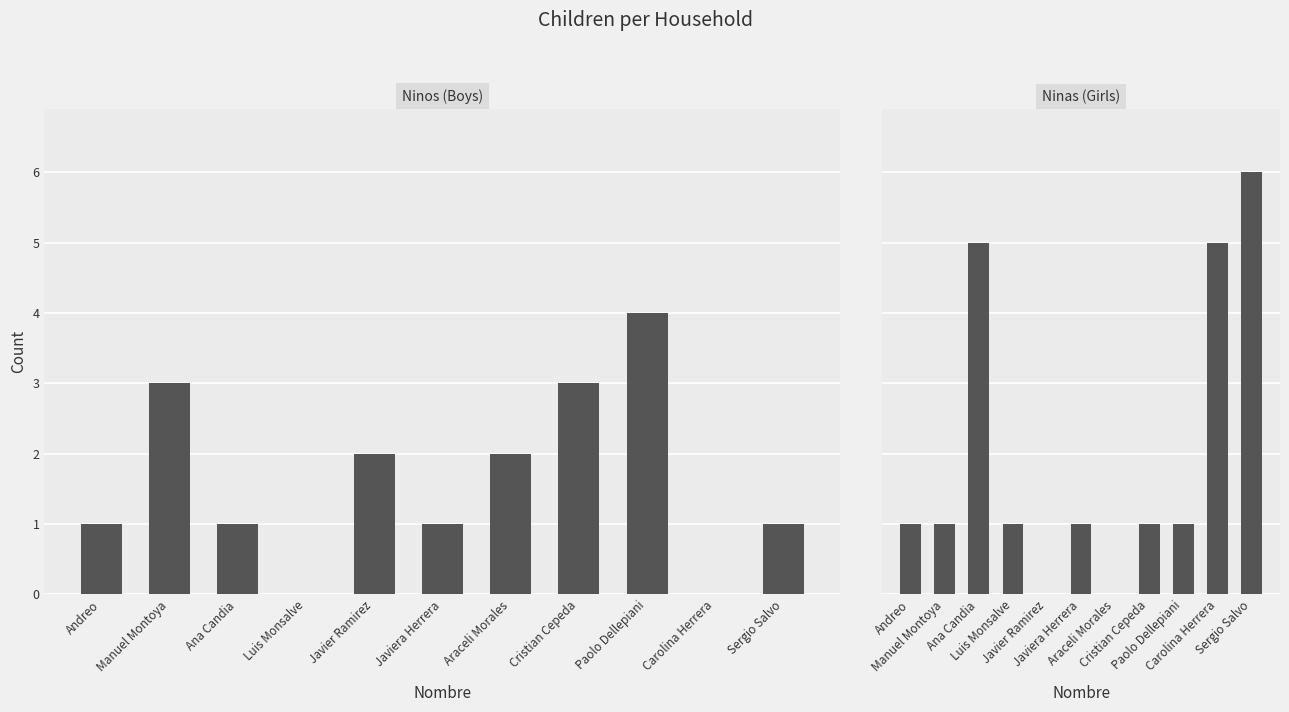

What is the greatest value displayed?

6